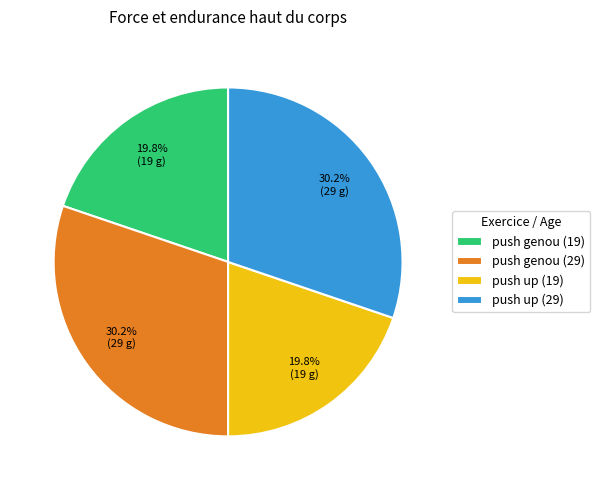

To the nearest percent, what portion does push up (19) represent?

20%